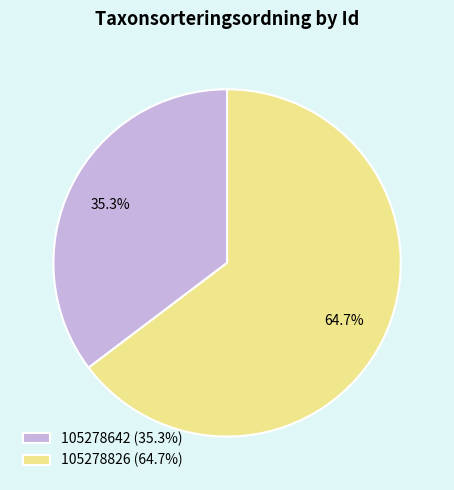

The 105278642 slice represents 35% of the pie. True or false?

True